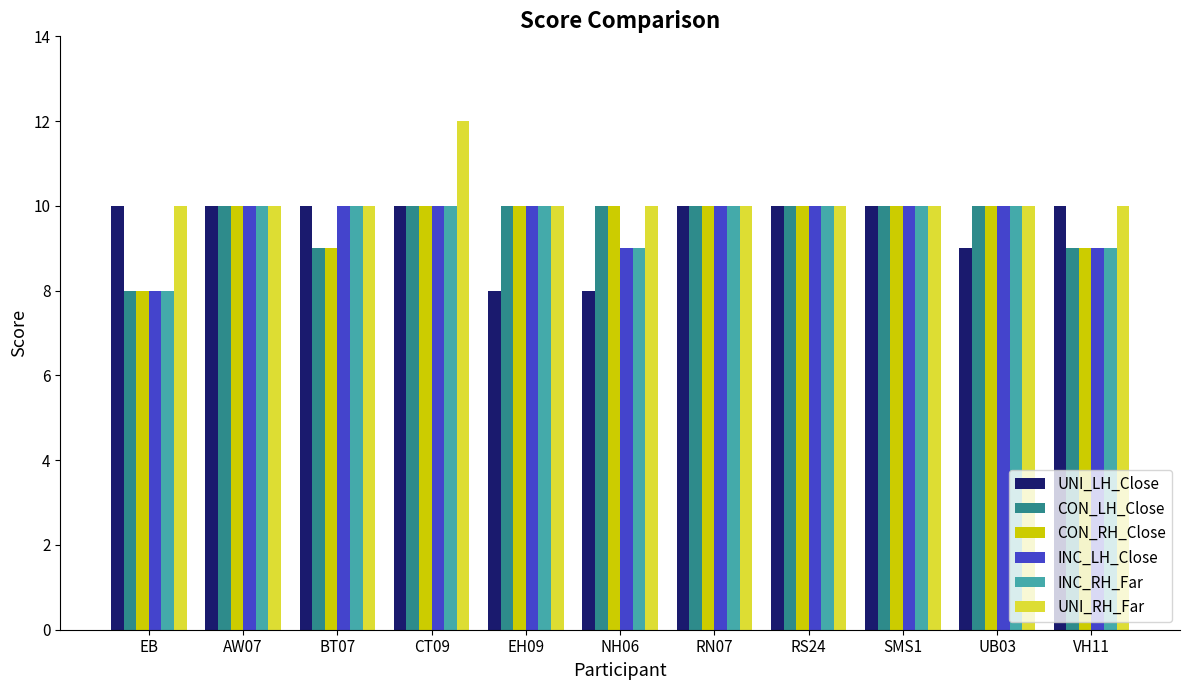

Read the INC_LH_Close value at EB.

8